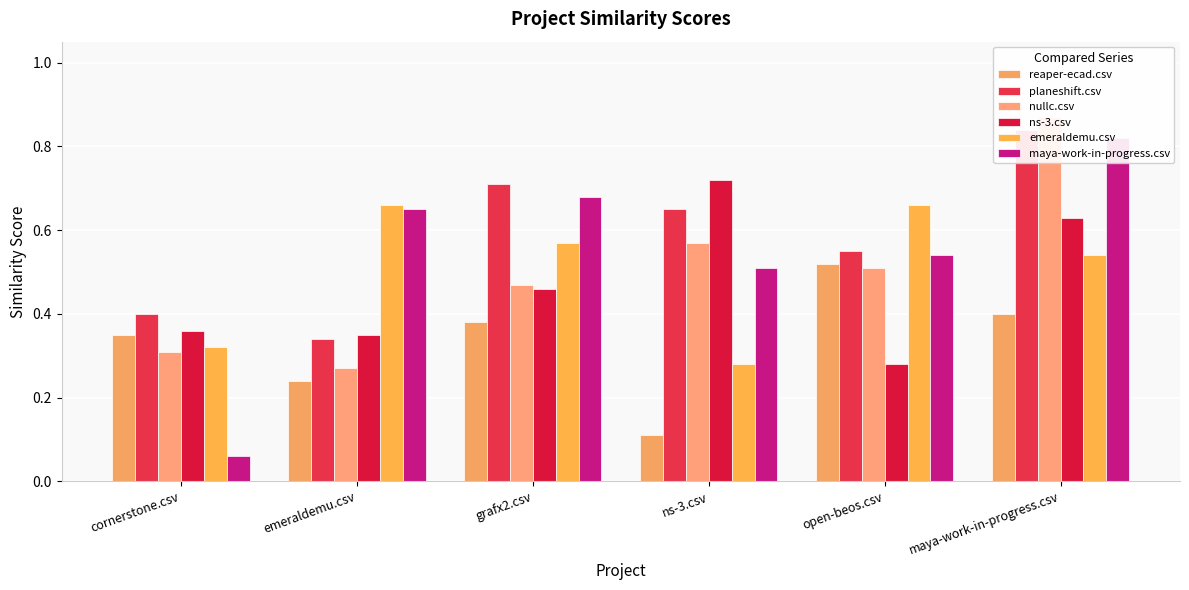

True or false: emeraldemu.csv has a value of 1.1 at emeraldemu.csv.

False